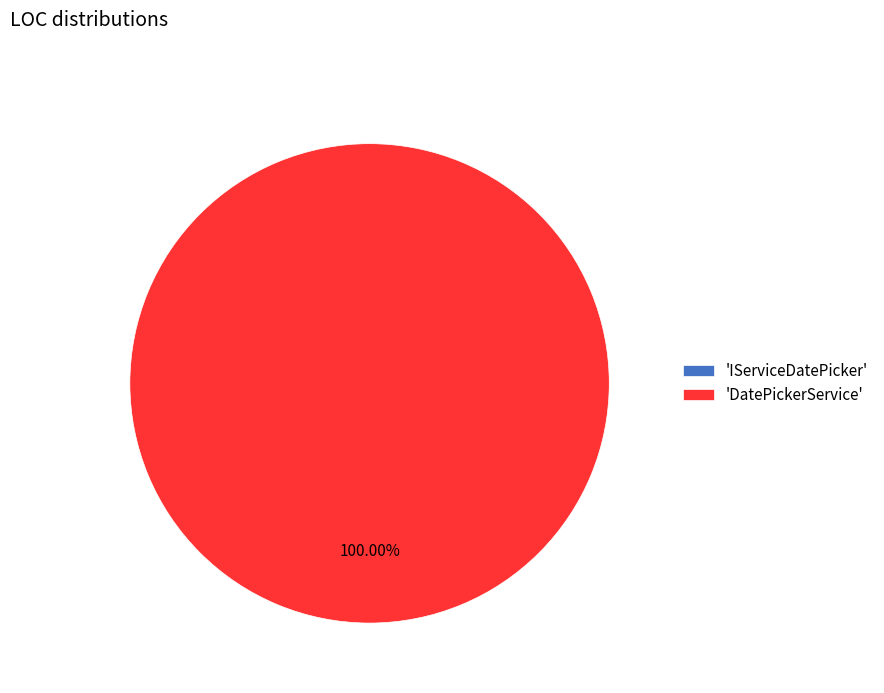

The DatePickerService slice represents 99% of the pie. True or false?

False